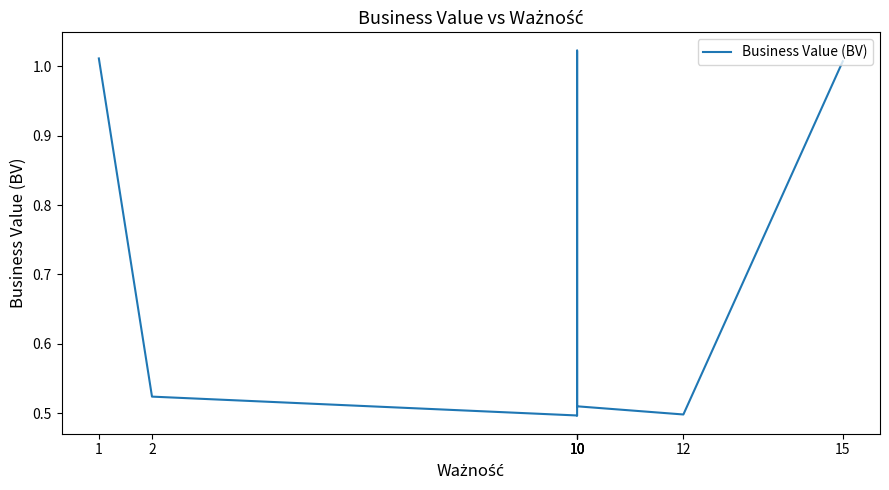

What is the average value?

0.7